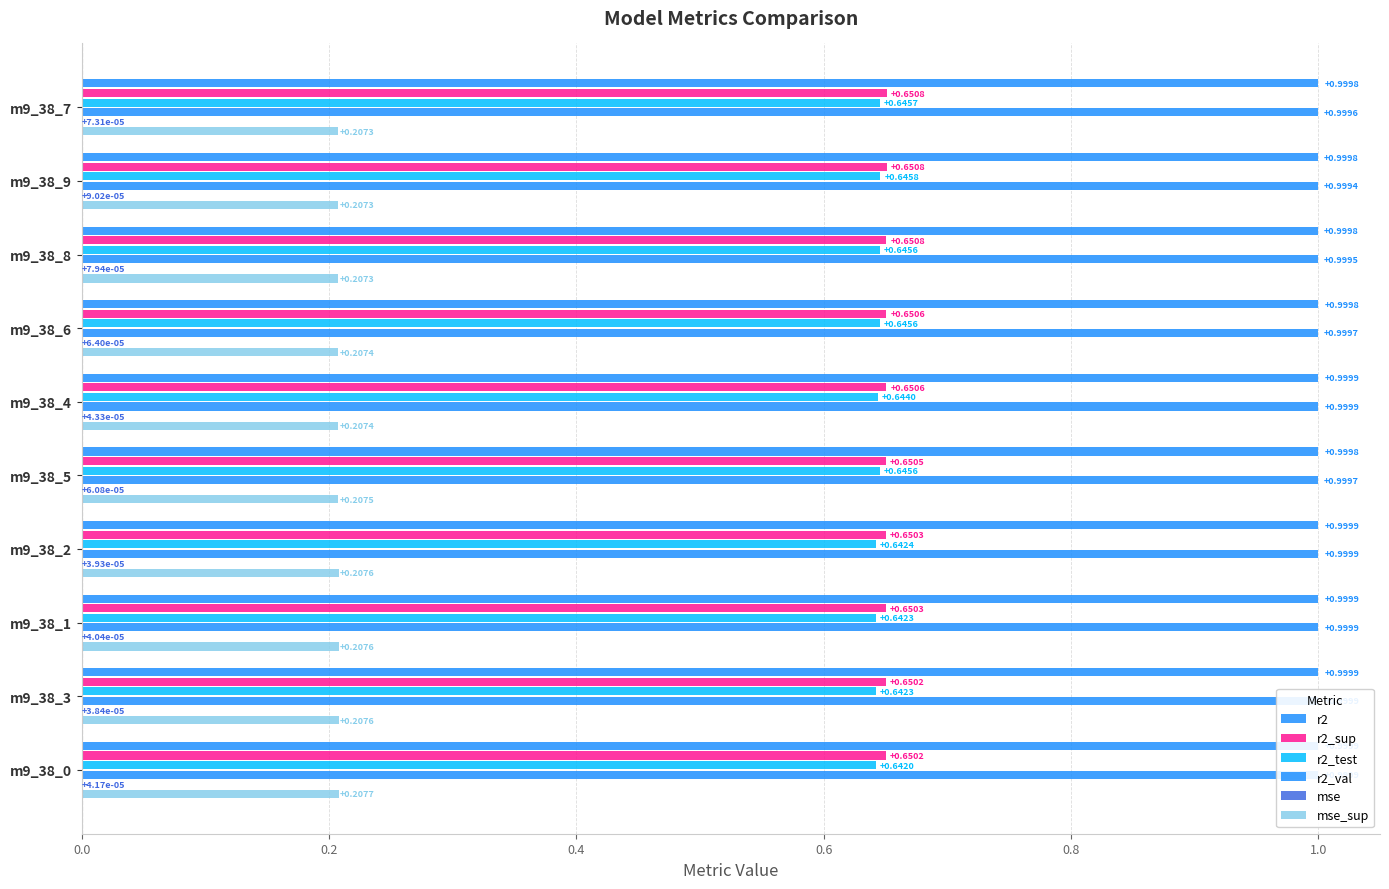

The mse series shows 0.0 at m9_38_9. True or false?

True